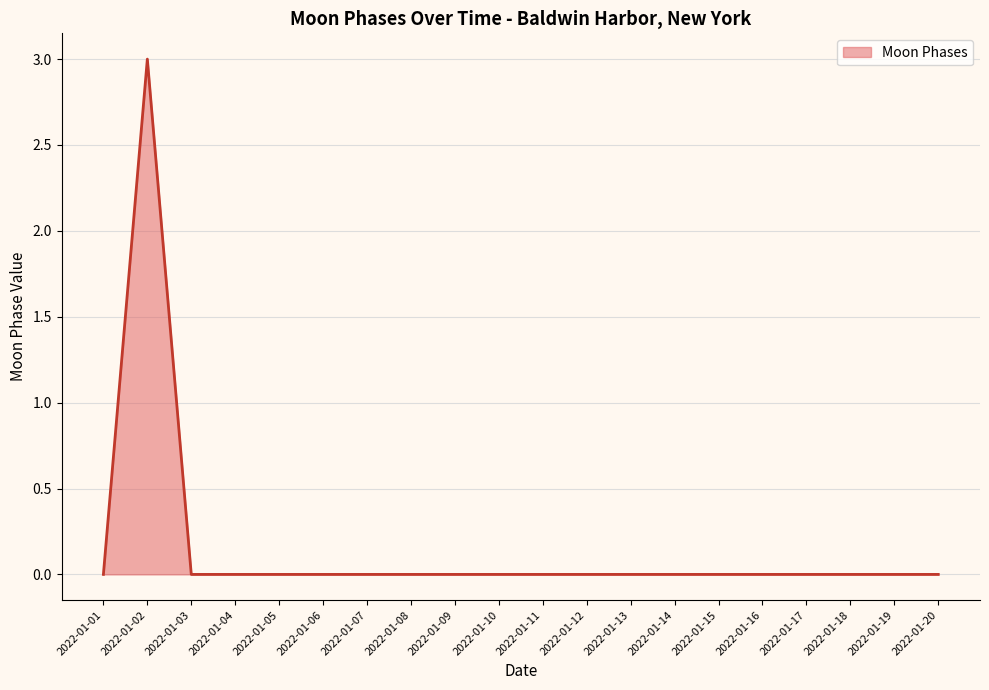

The chart shows a value of 0 at 2022-01-15. True or false?

True